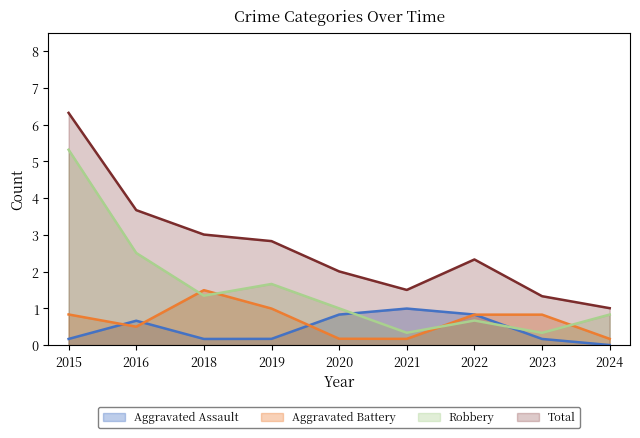

Rank the series by their maximum value, from highest to lowest.

Total, Robbery, Aggravated Battery, Aggravated Assault